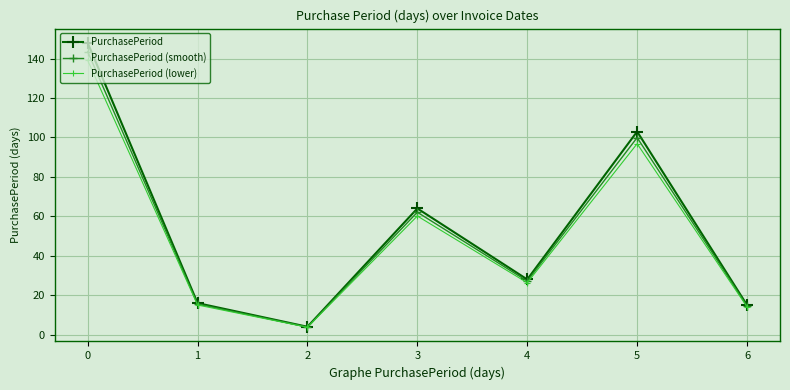

Which series has the largest total across all categories?

PurchasePeriod